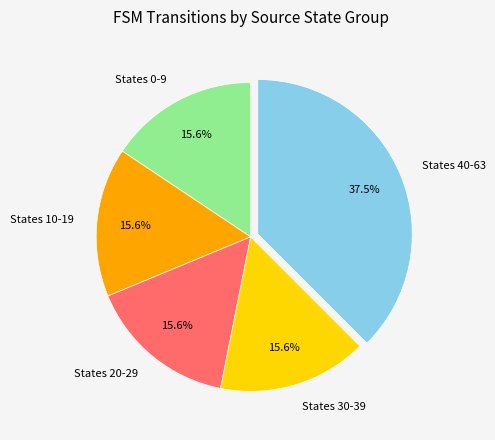

Is there any slice that represents more than half of the pie?

No